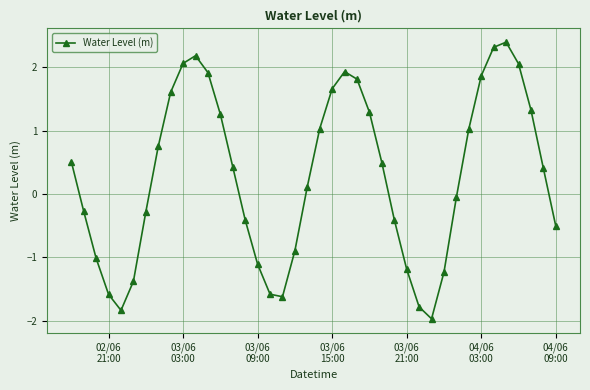

How many interior local peaks (higher than both neighbors) does the data have?

3